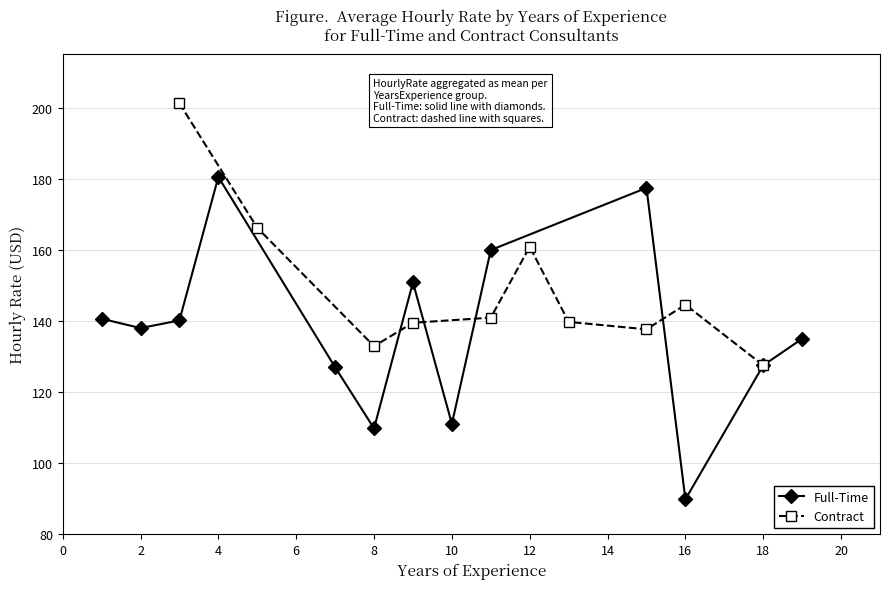

What is the maximum value for Full-Time?

180.5